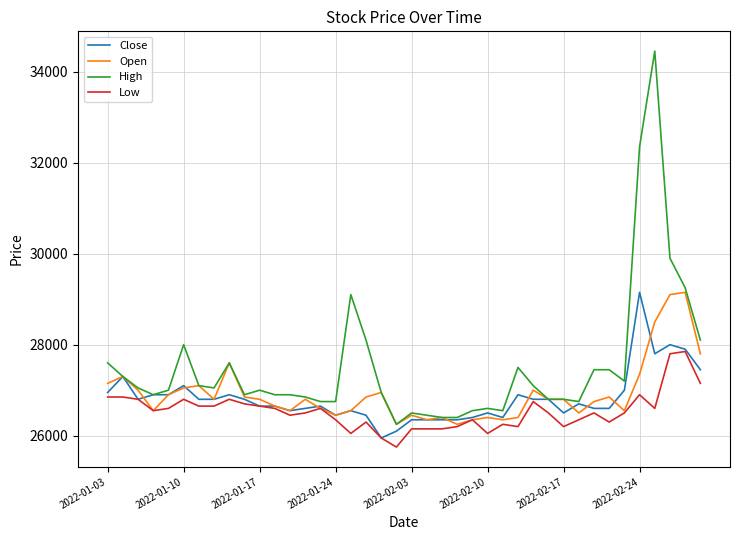

What is the greatest value displayed?

34450